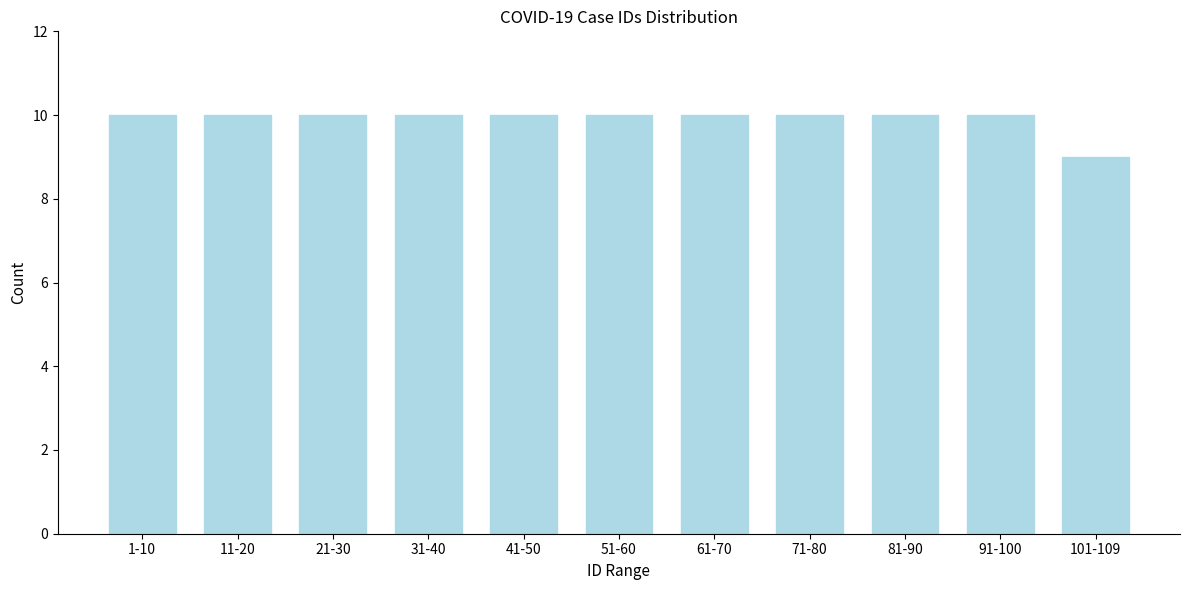

Reading left to right, transcribe all the data shown in this chart.

10	10	10	10	10	10	10	10	10	10	9